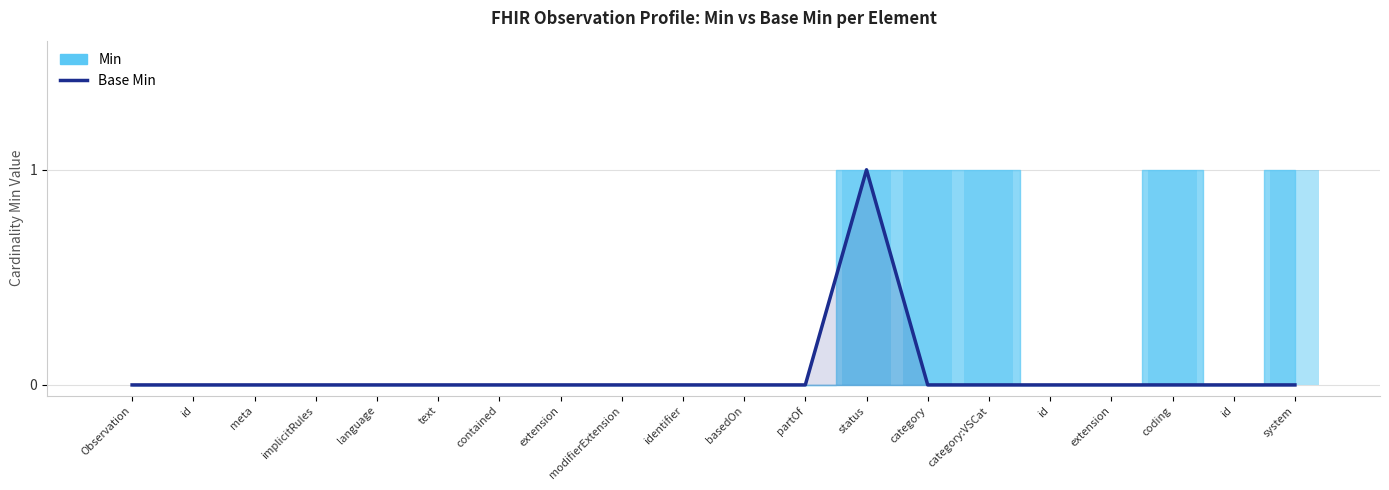

Does the chart contain any negative values?

No